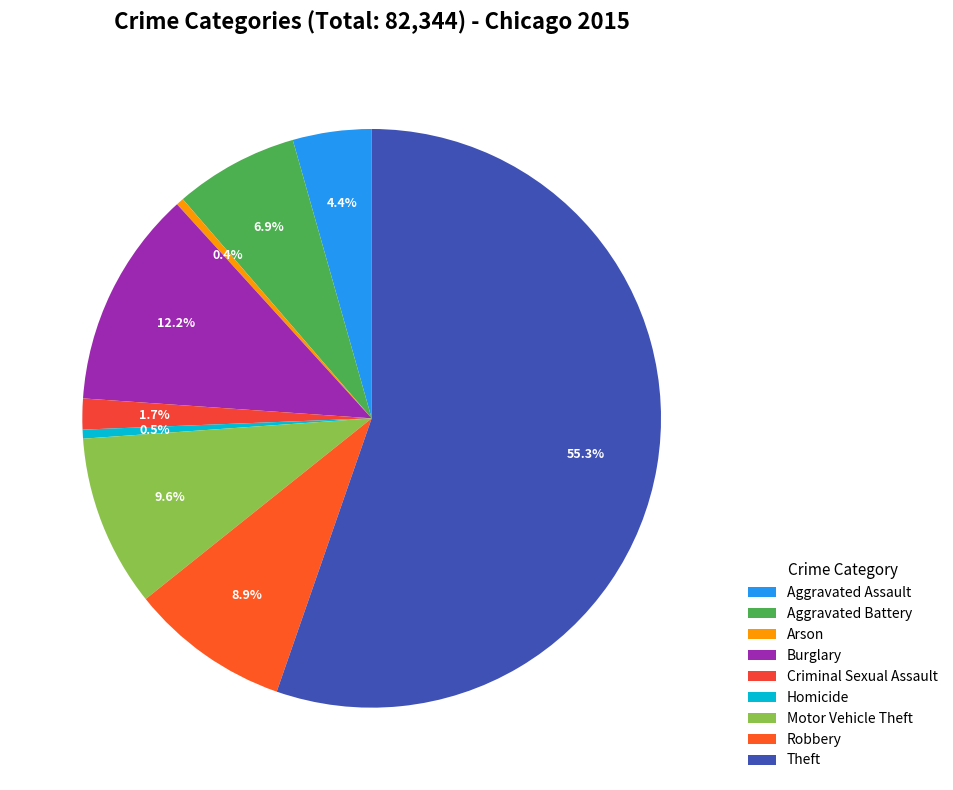

Between Homicide and Burglary, which is larger?

Burglary